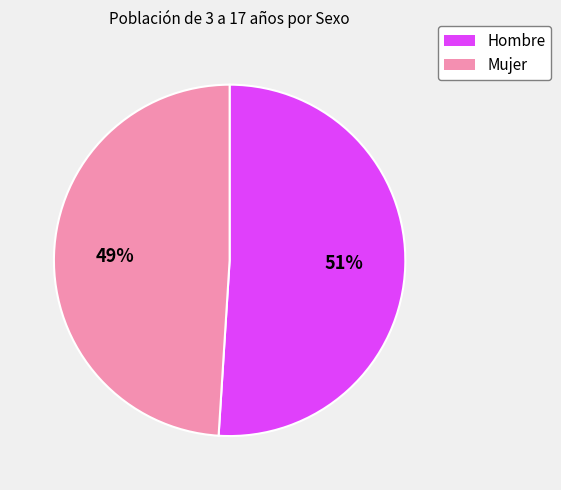

What is the smallest slice in the pie chart?

Mujer